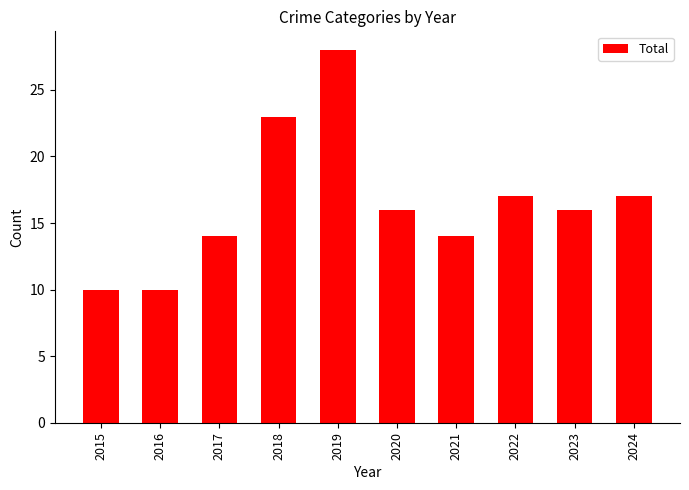

Approximately how many times larger is the value at 2019 compared to 2021?

2.0